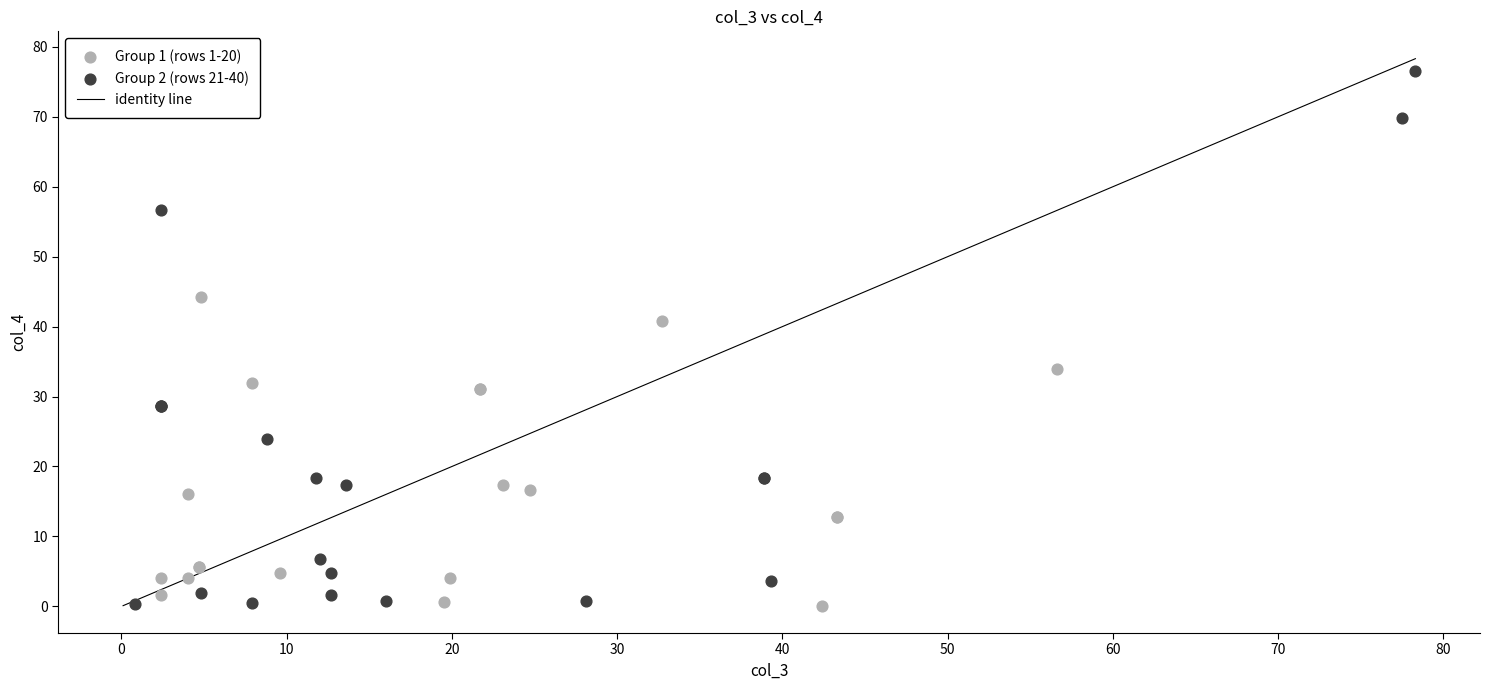

Which series has the largest Y range (max minus min)?

Group 2 (rows 21-40)